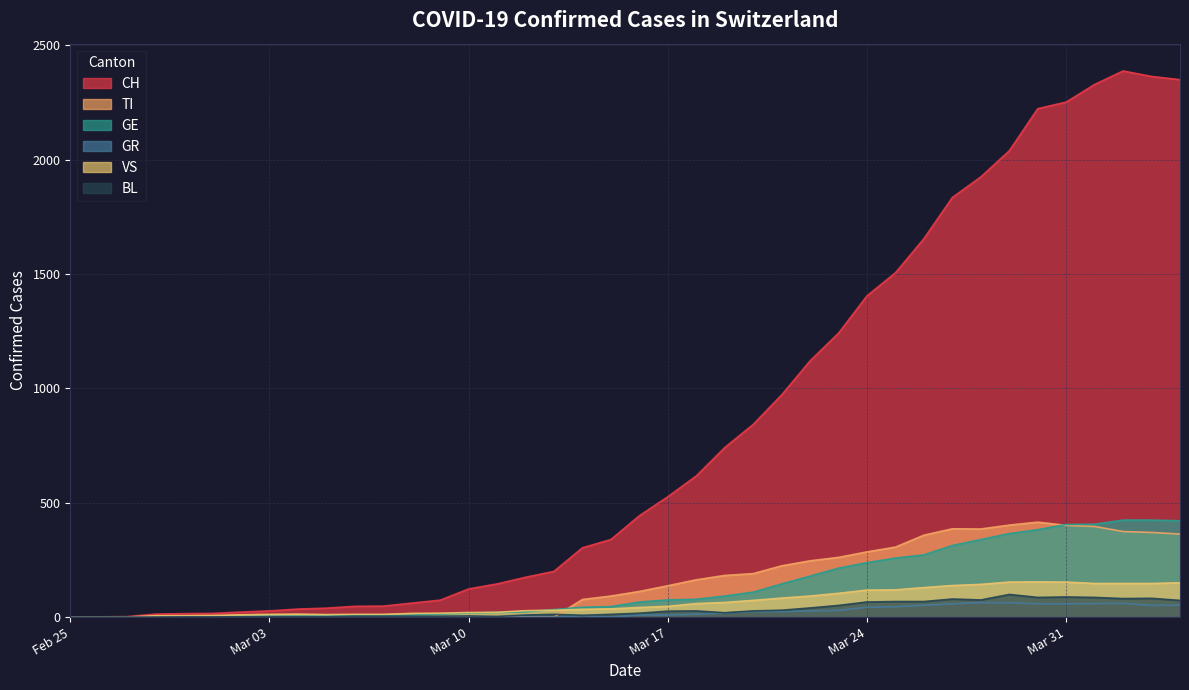

Which series has the largest total across all categories?

CH